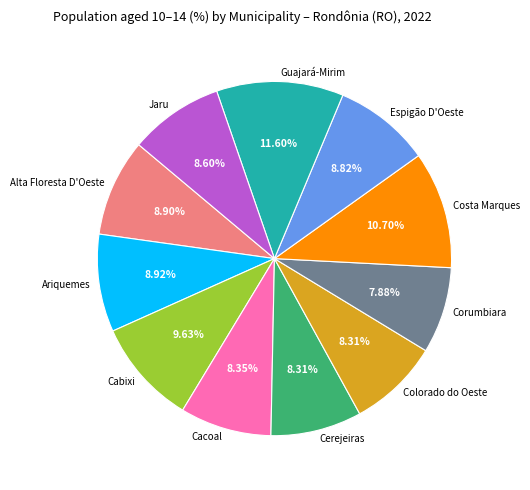

Is there a majority slice in this chart?

No